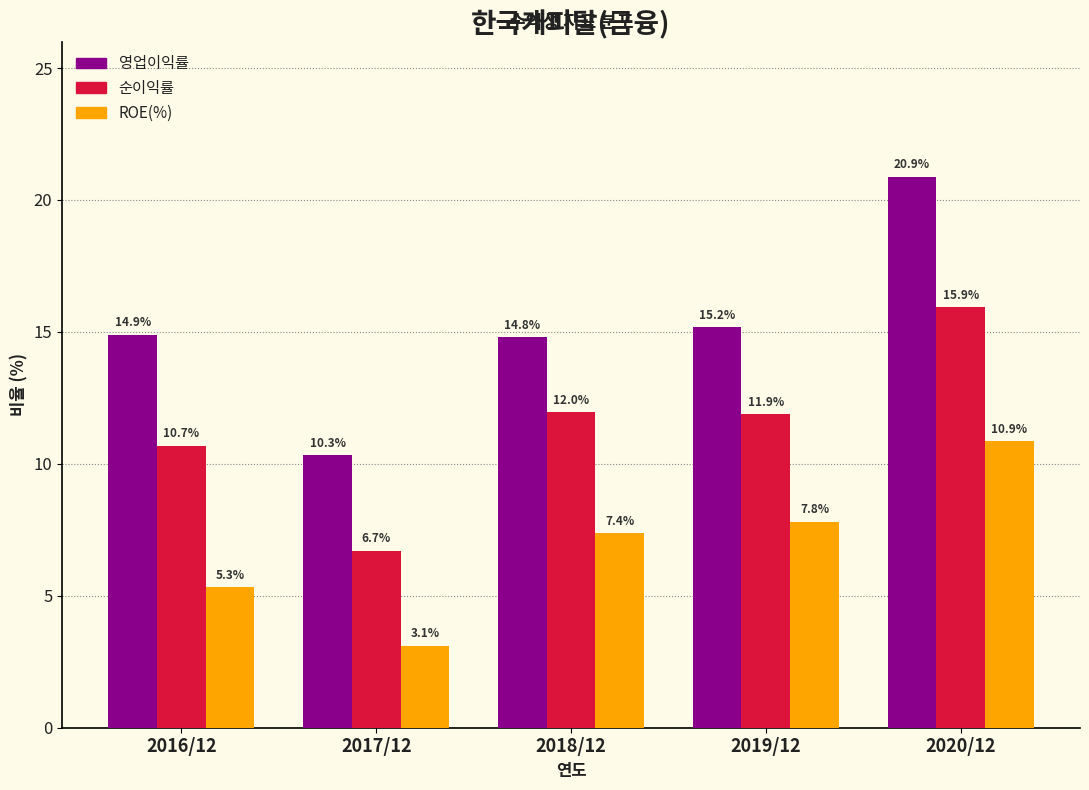

Reading left to right, what are all the values shown in this chart?

영업이익률: 14.9	10.3	14.8	15.2	20.9
순이익률: 10.7	6.7	12.0	11.9	15.9
ROE(%): 5.3	3.1	7.4	7.8	10.9